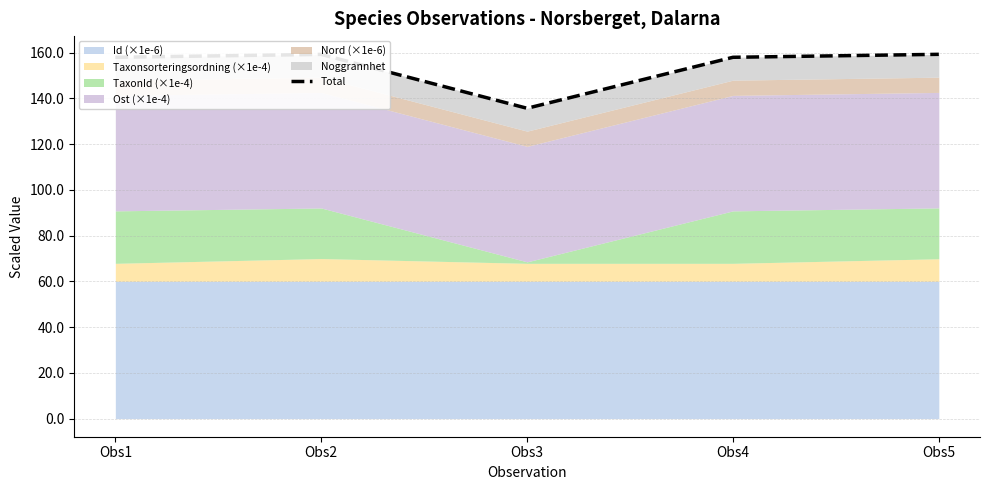

What value does the data have at Obs4?

158.0